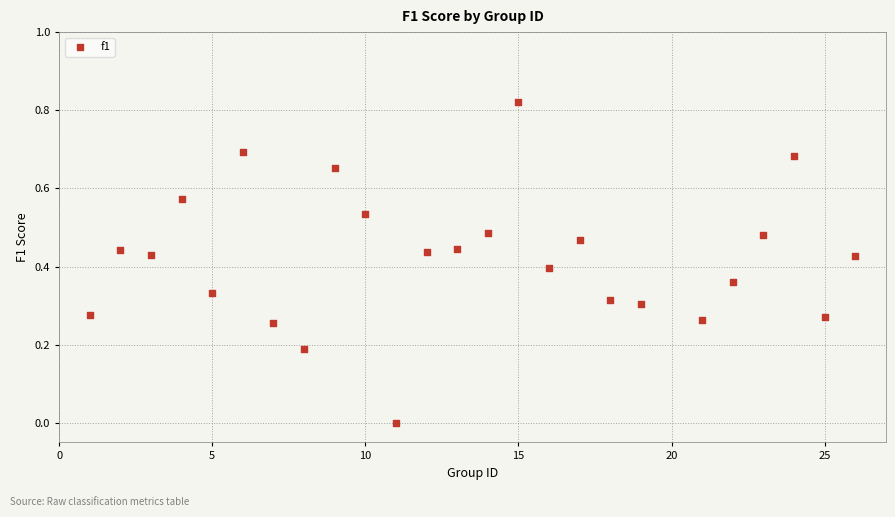

What is the range of X values (max minus min)?

25.0